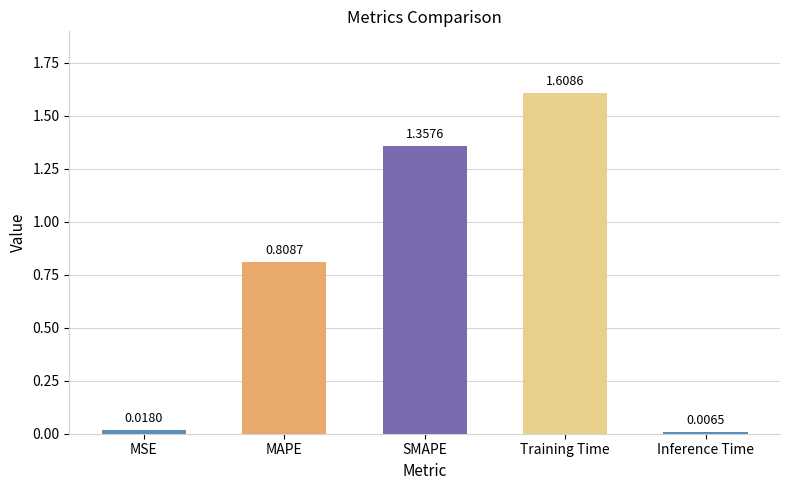

What is the change in value from MAPE to Training Time?

+0.8